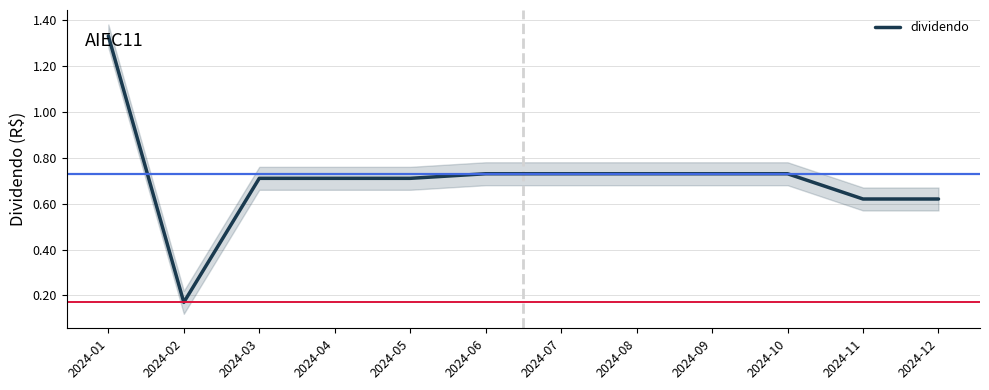

How many values are between 0 and 1?

11